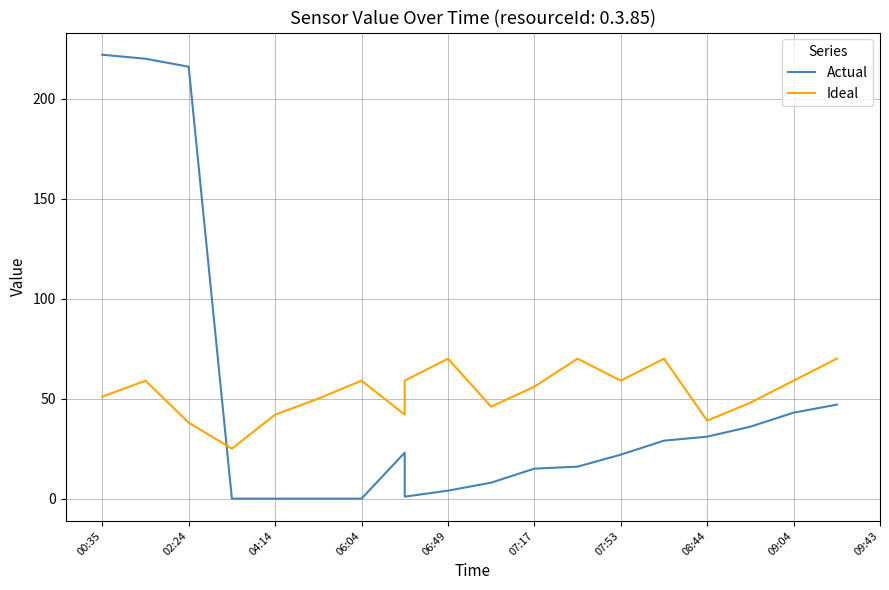

What is the average value of the Ideal series?

53